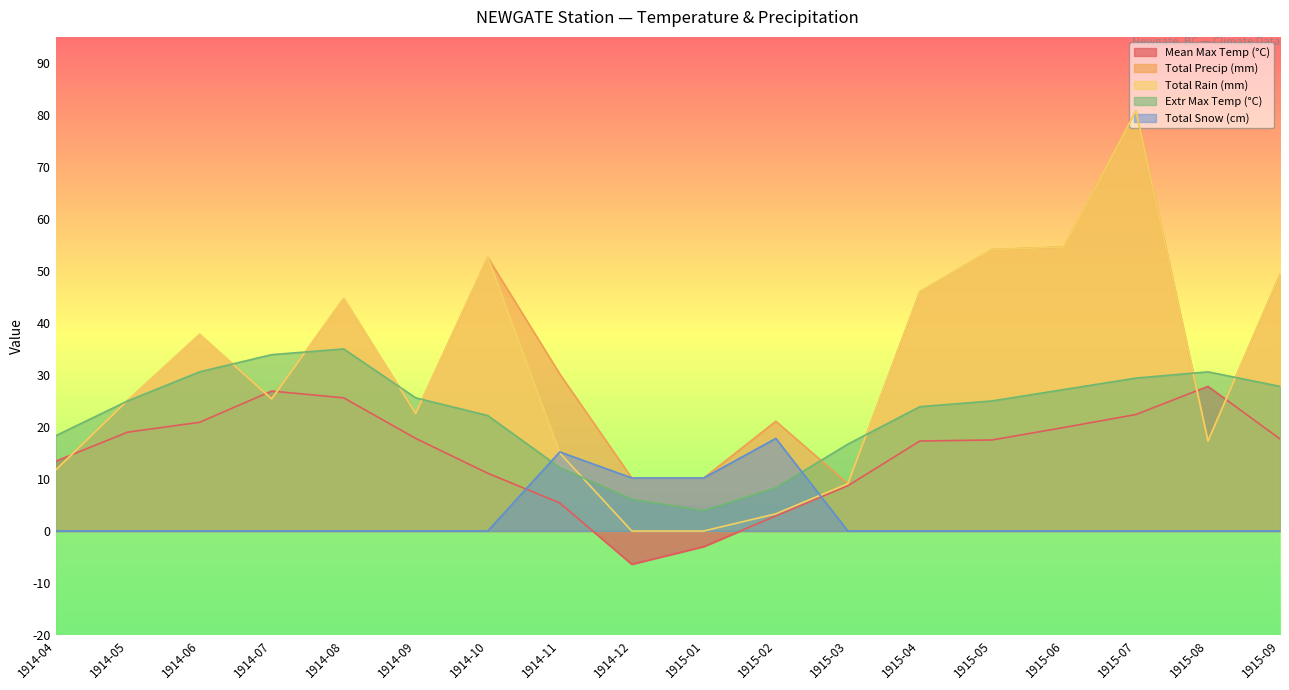

At which label does Total Precip (mm) first exceed 30?

1914-06